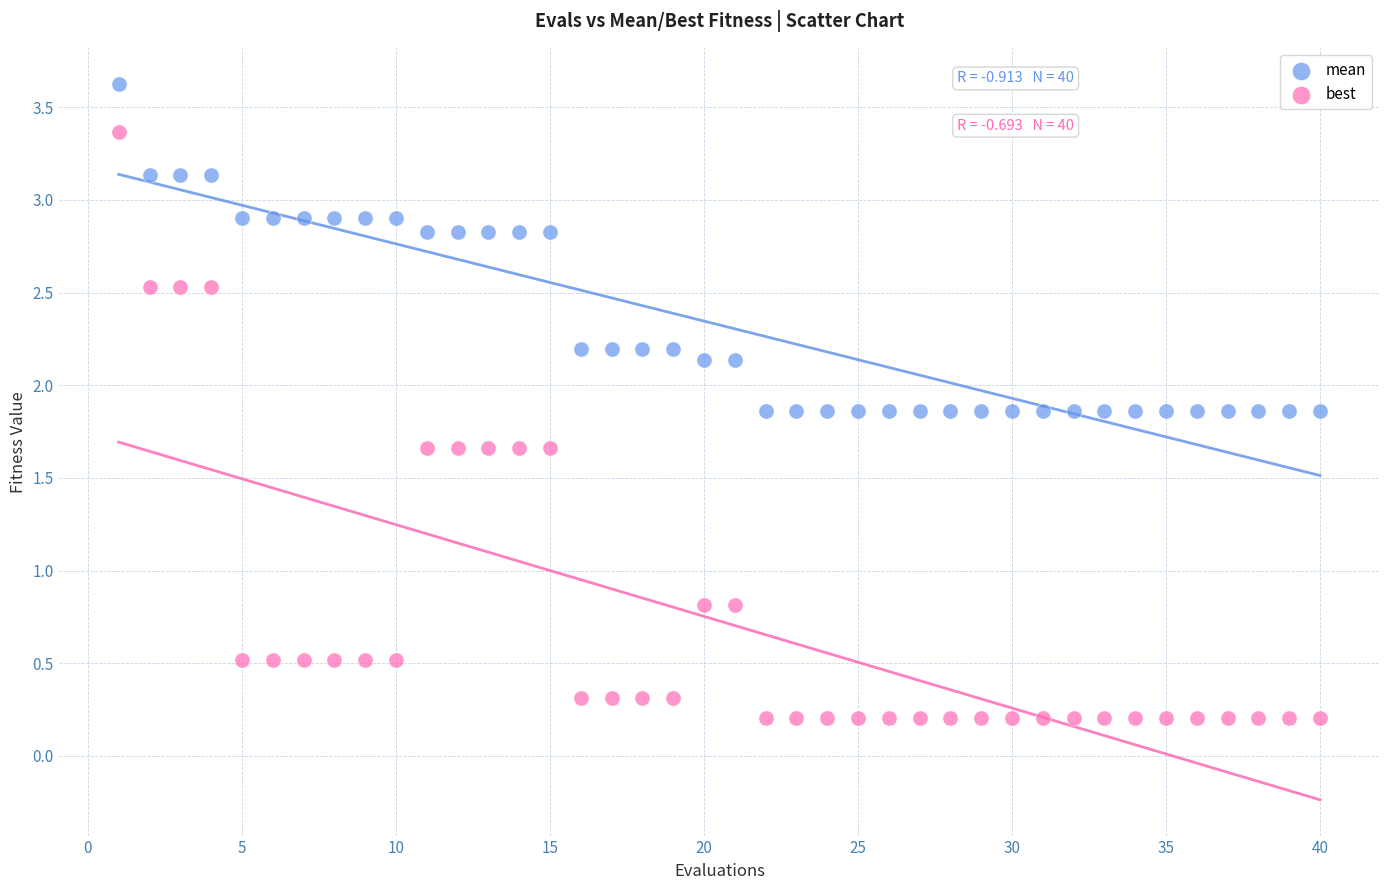

What are all the series names shown in the legend?

mean, best